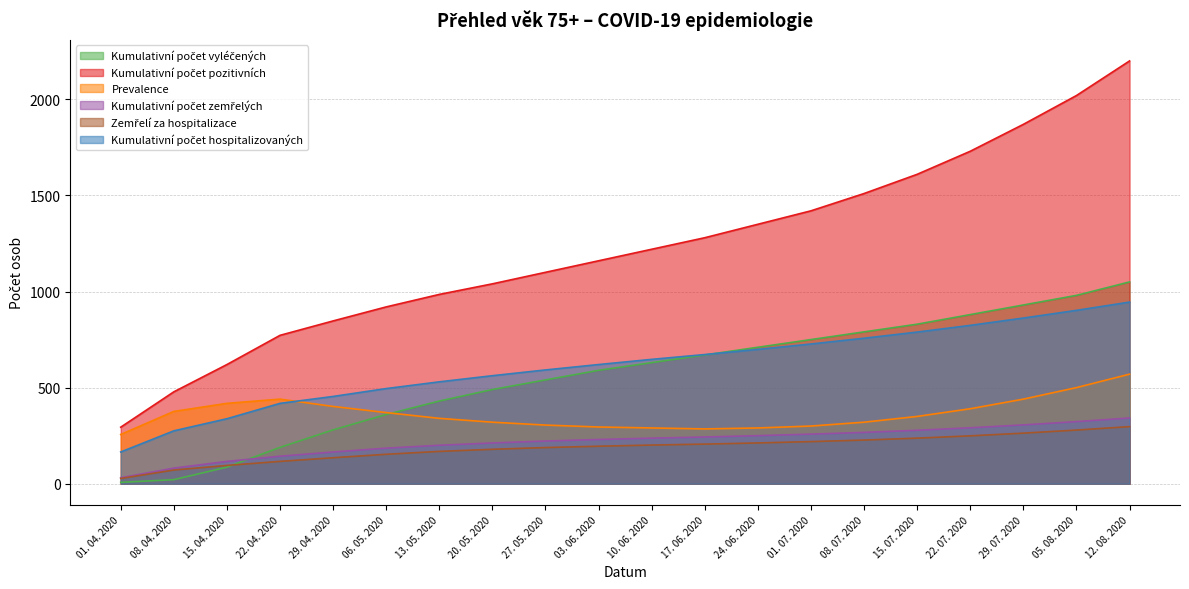

What position from the right is 12. 08. 2020?

1